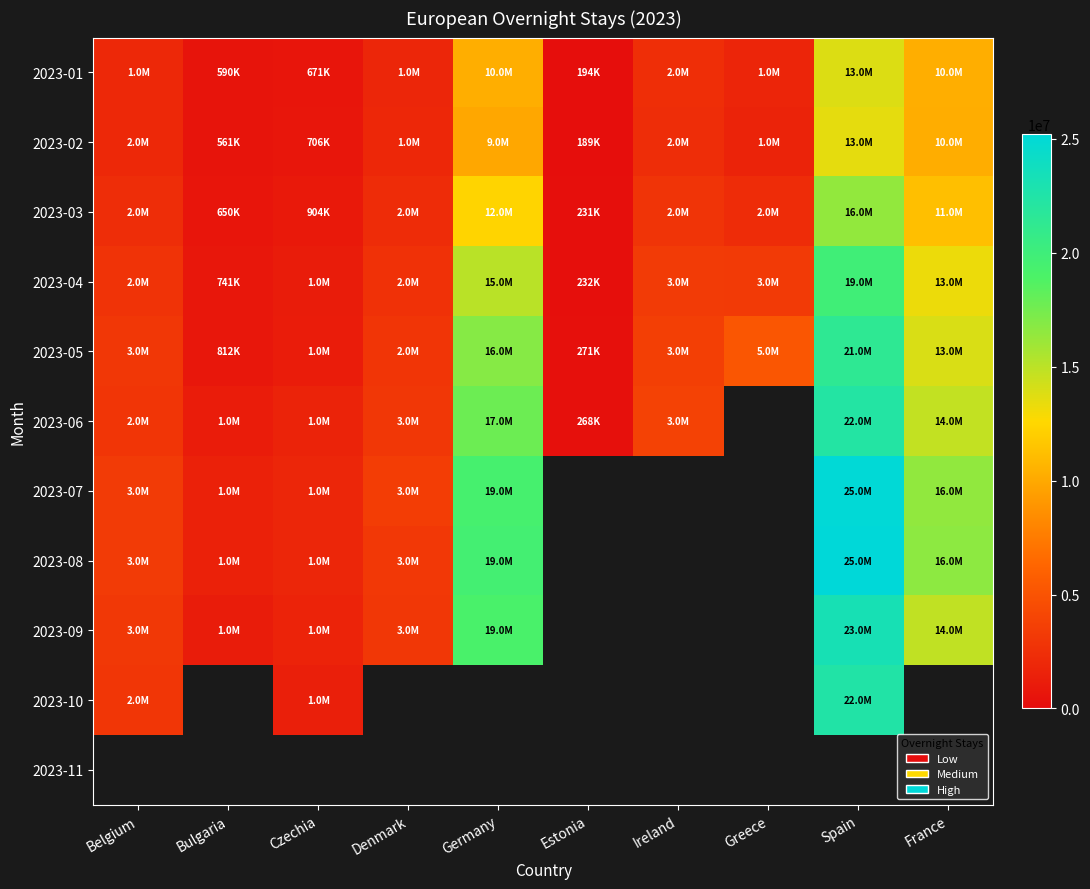

At which label is 2023-01 closest to 6992620?

Germany